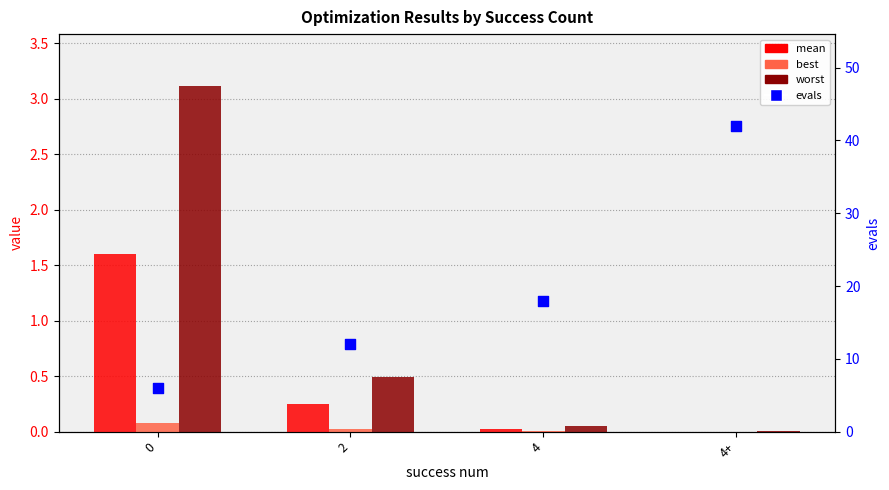

Which series has the largest total across all categories?

evals